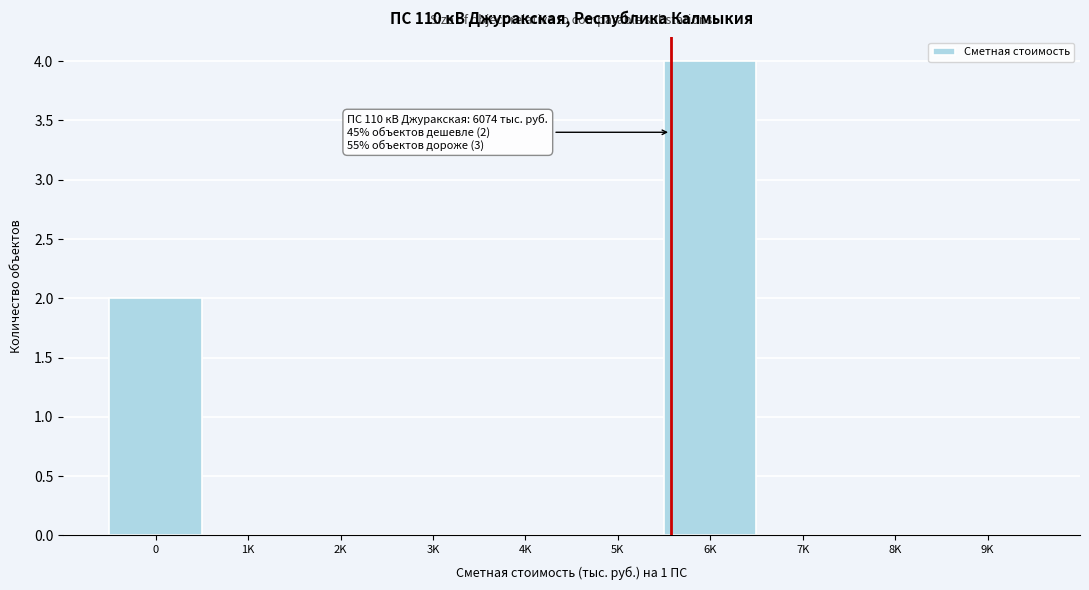

Reading left to right, what are all the values shown in this chart?

0=2	1K=0	2K=0	3K=0	4K=0	5K=0	6K=4	7K=0	8K=0	9K=0